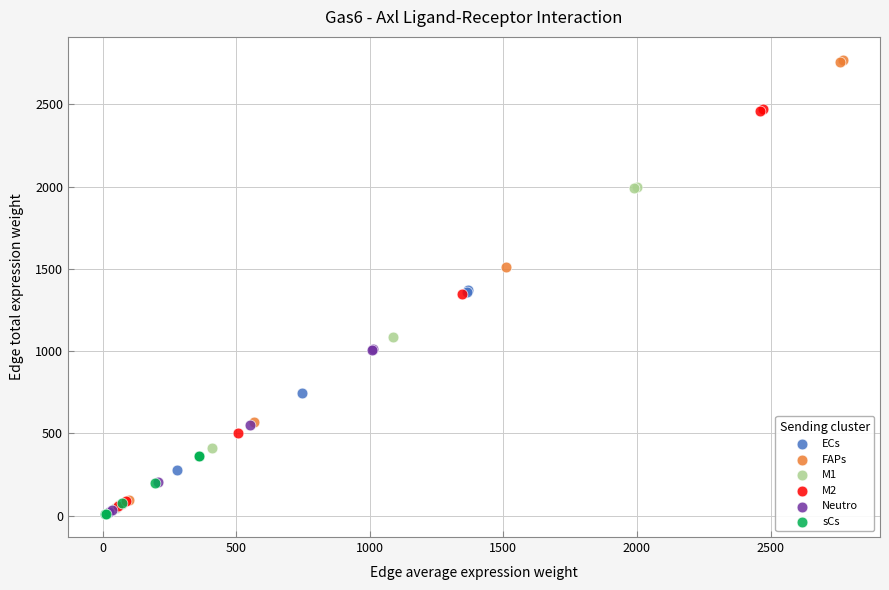

Which series has the largest Y range (max minus min)?

FAPs